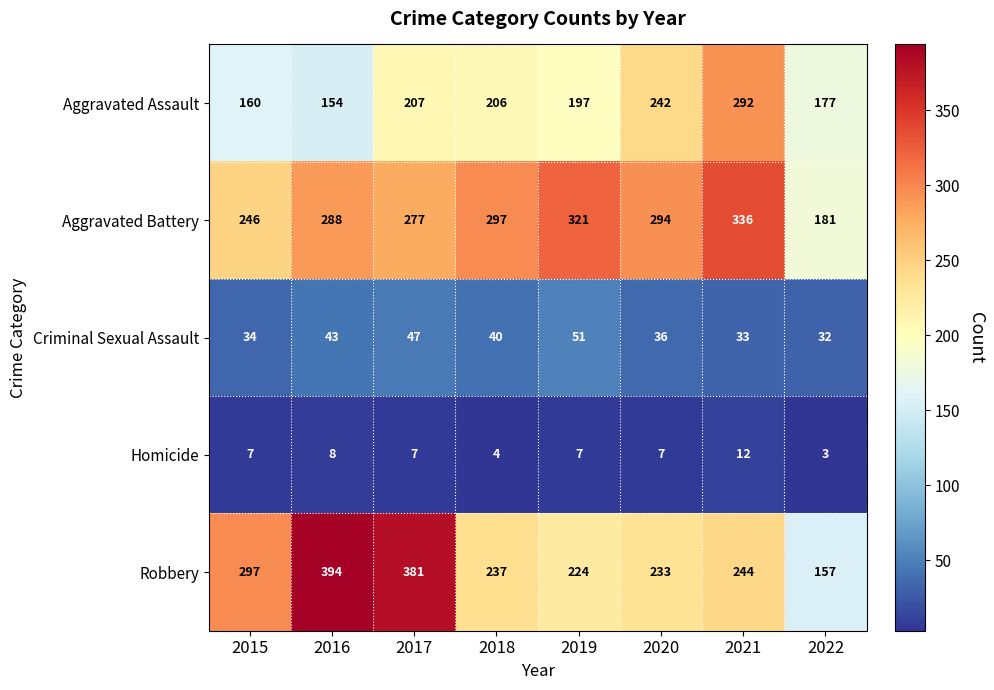

How many distinct data groups are displayed?

5